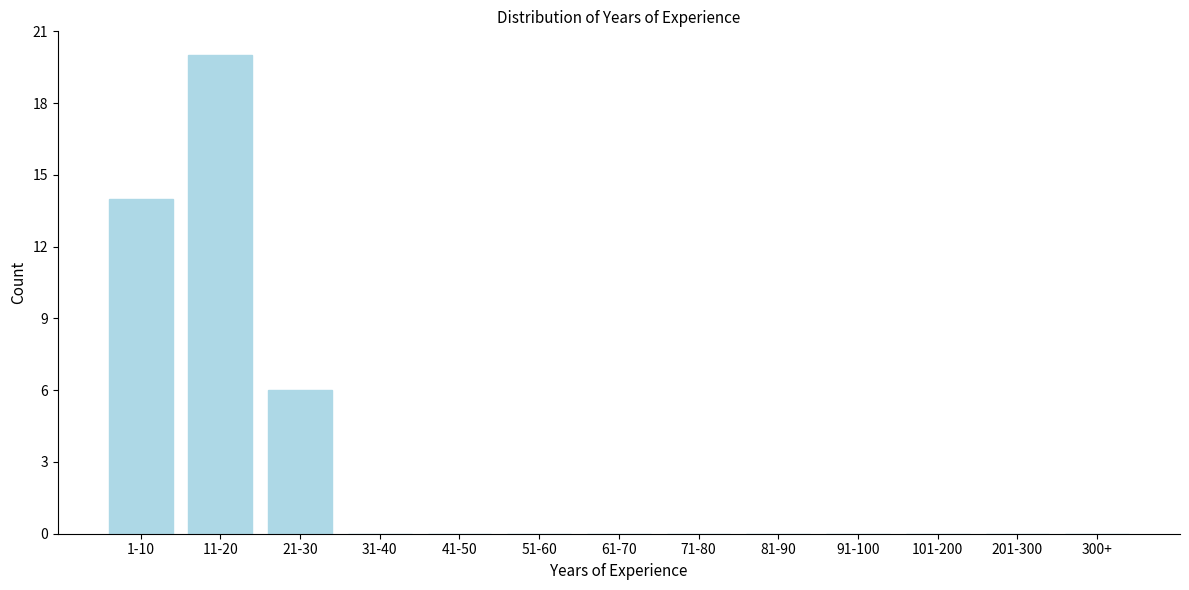

Reading left to right, extract all data points from this chart.

1-10=14	11-20=20	21-30=6	31-40=0	41-50=0	51-60=0	61-70=0	71-80=0	81-90=0	91-100=0	101-200=0	201-300=0	300+=0